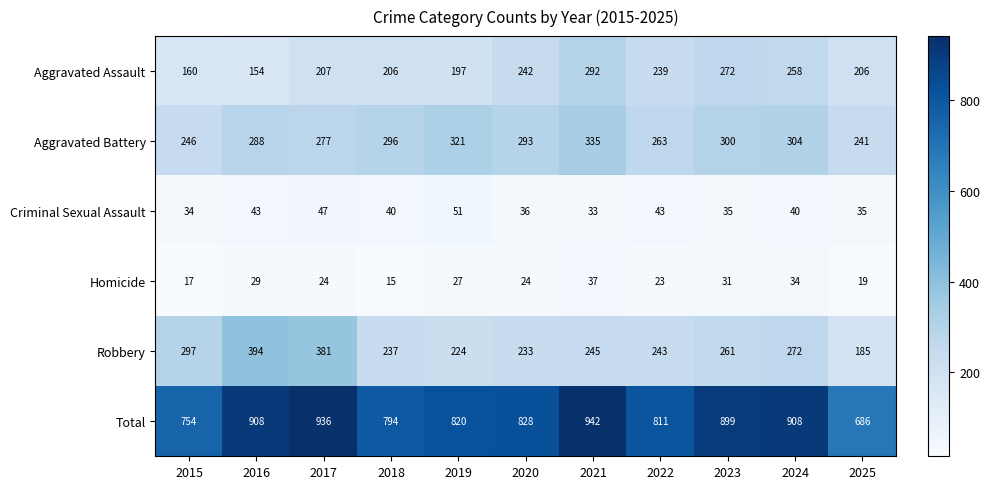

What is the spread (max minus min) of values at 2018?

779